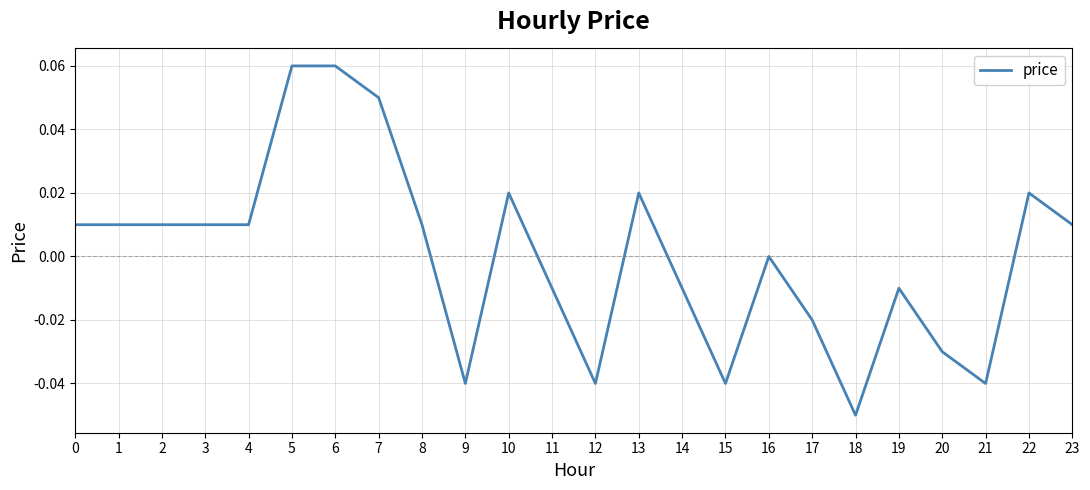

Is it true that the value at 23 is 0.0?

True